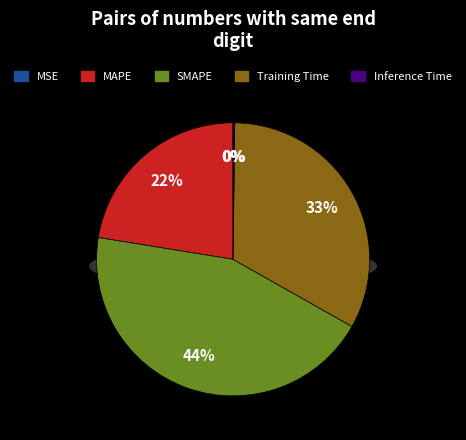

How many slices are in this pie chart?

5